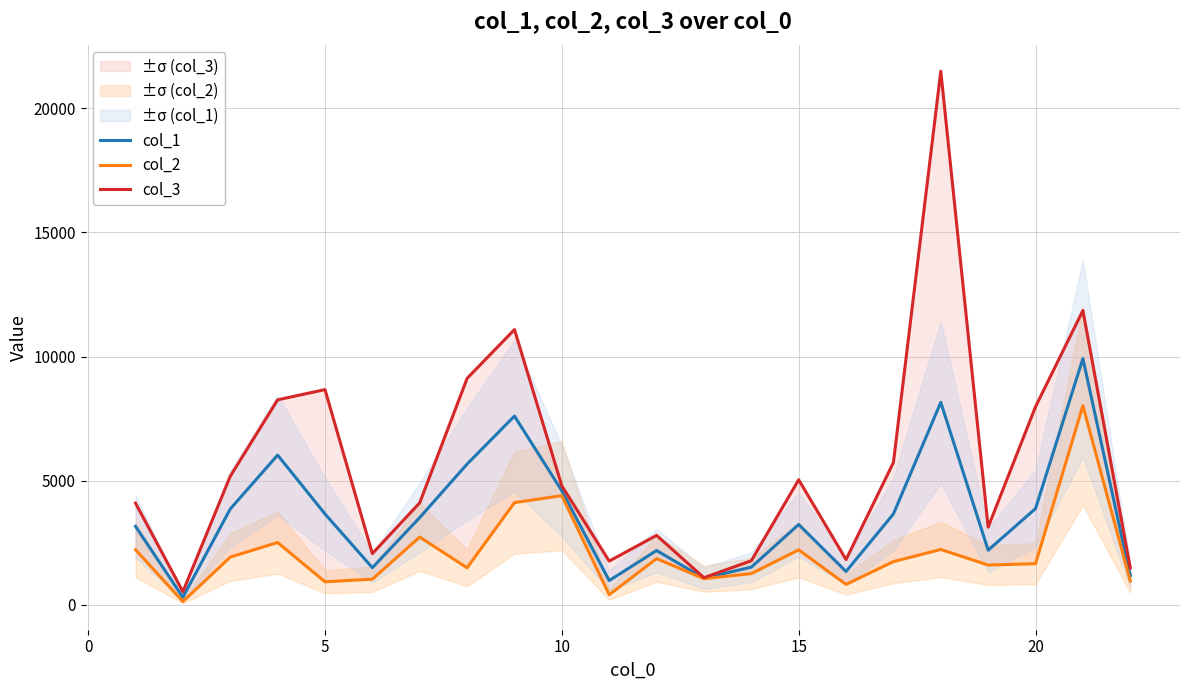

What is the highest value of the col_1 series?

9918.4